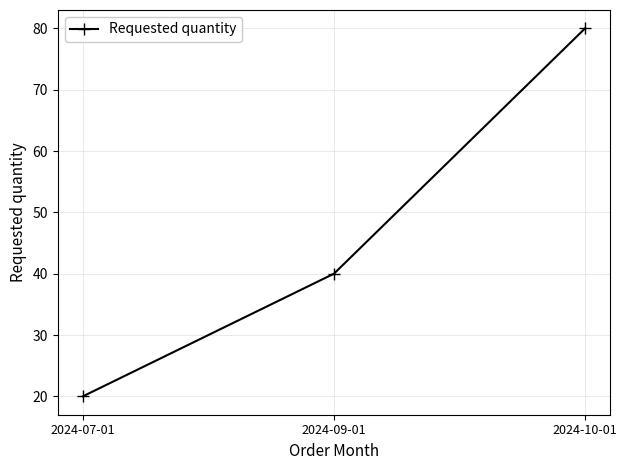

Reading left to right, list all the values displayed in this chart.

20	40	80